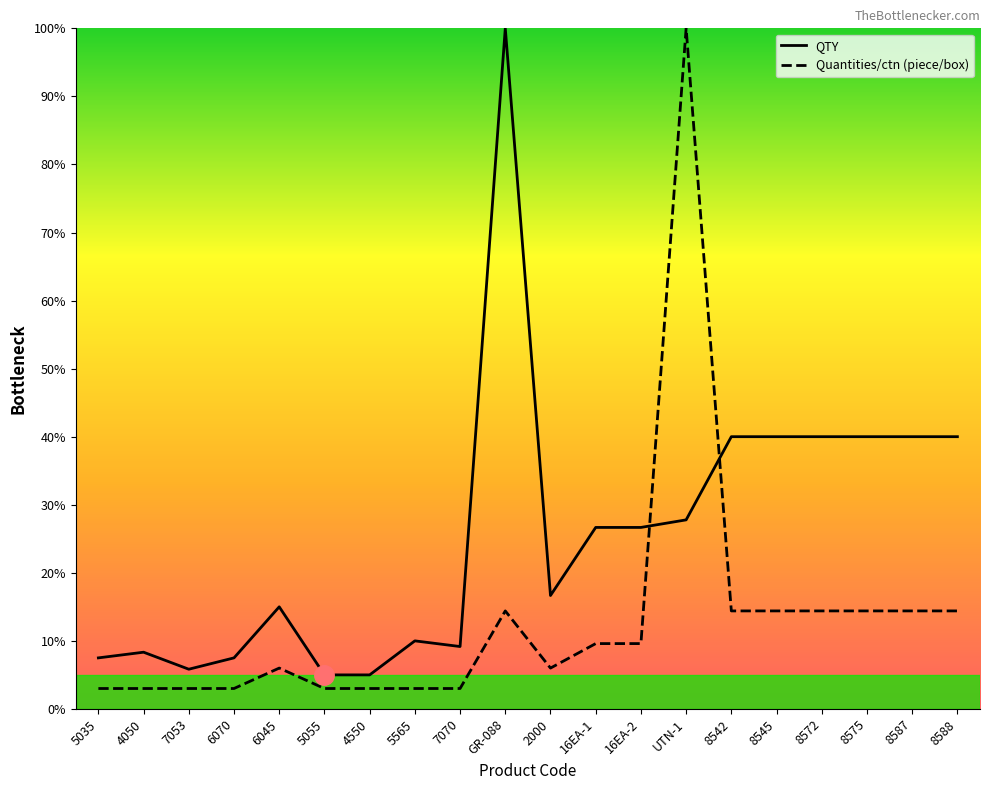

The Quantities/ctn (piece/box) series shows 14.4 at 8588. True or false?

True